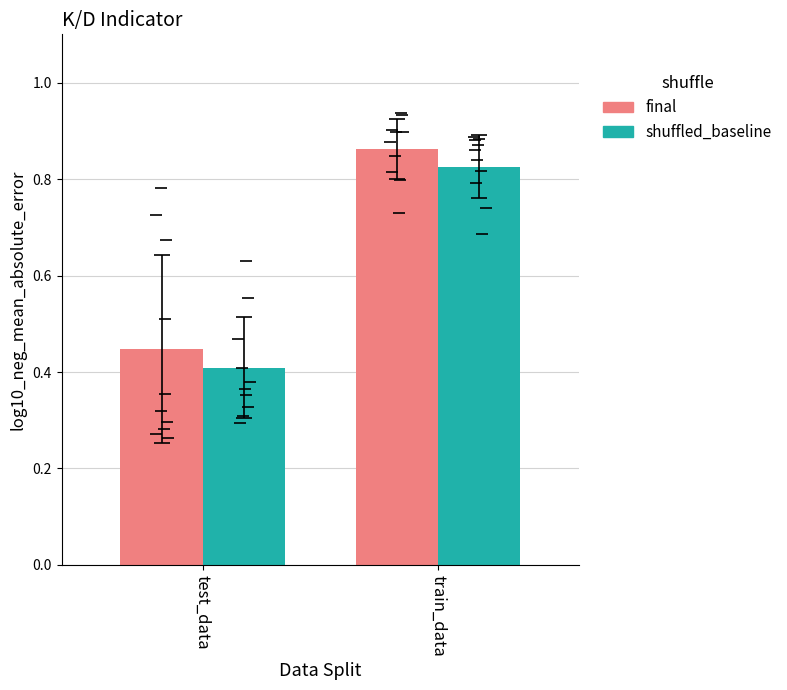

How many bars are there in total?

4